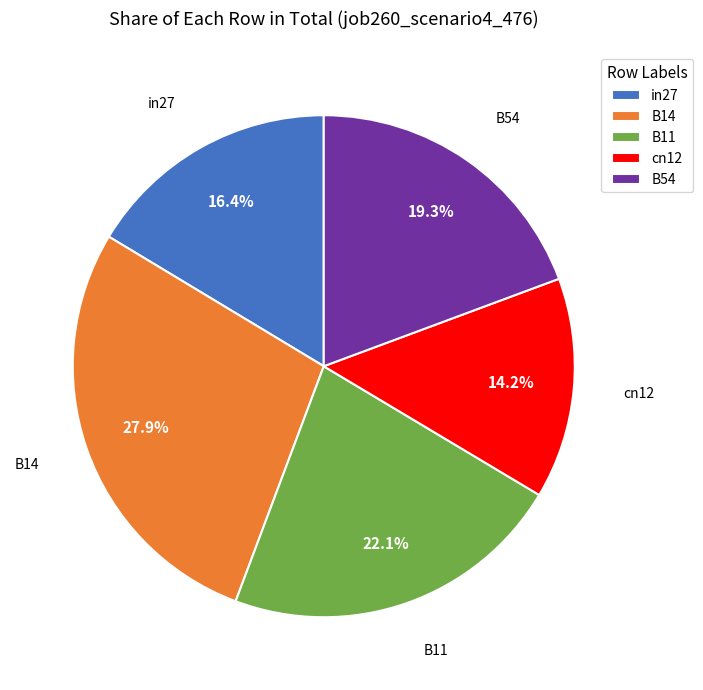

What is the total percentage of B11 and B14?

50.1%